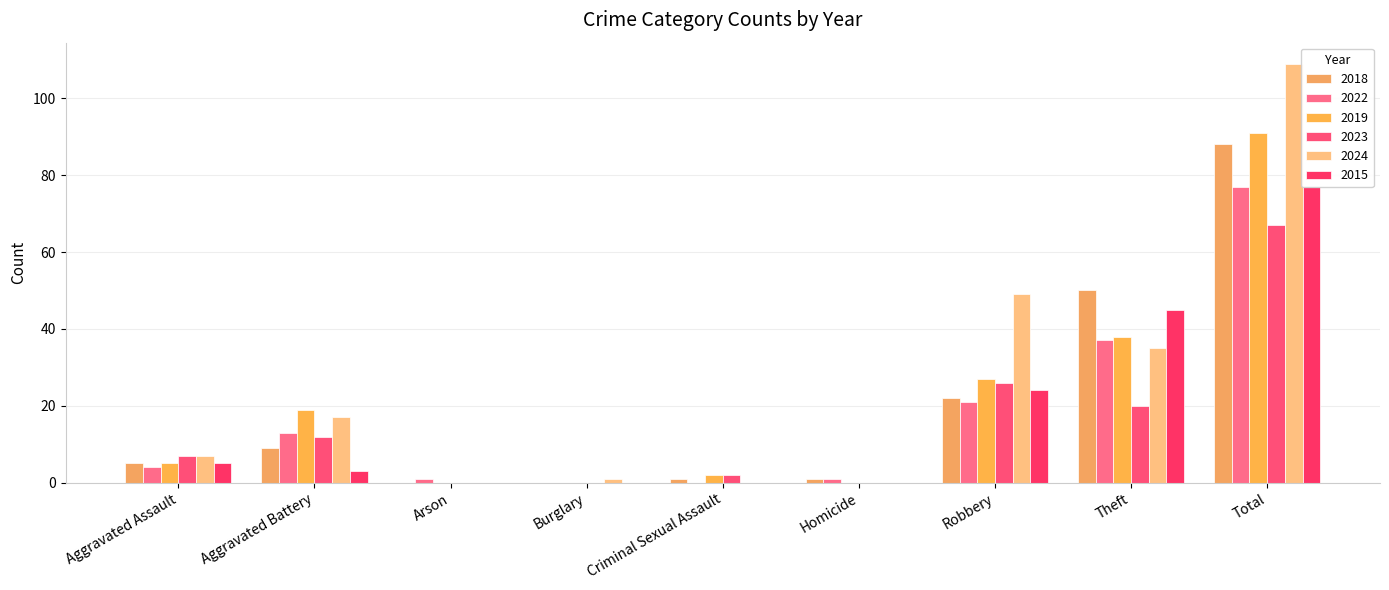

How many bars are there in total?

54